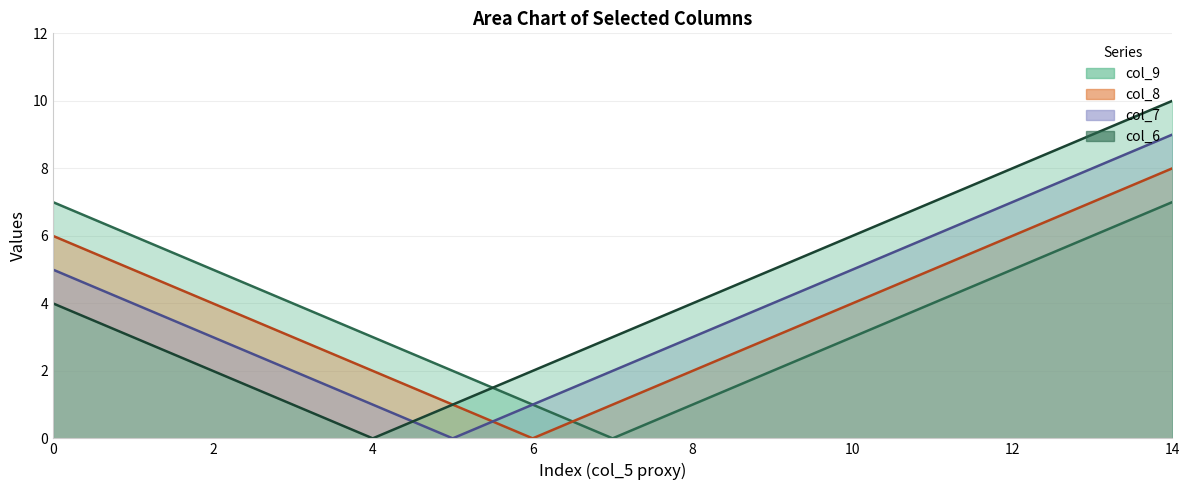

True or false: col_8 and col_6 cross at least once.

False